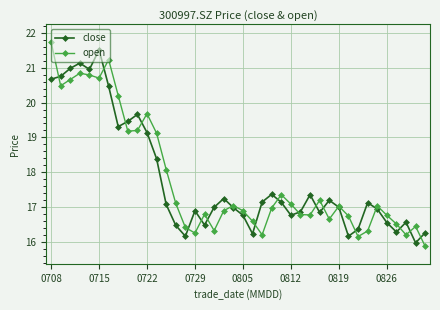

At how many categories does at least one series exceed 19?

12